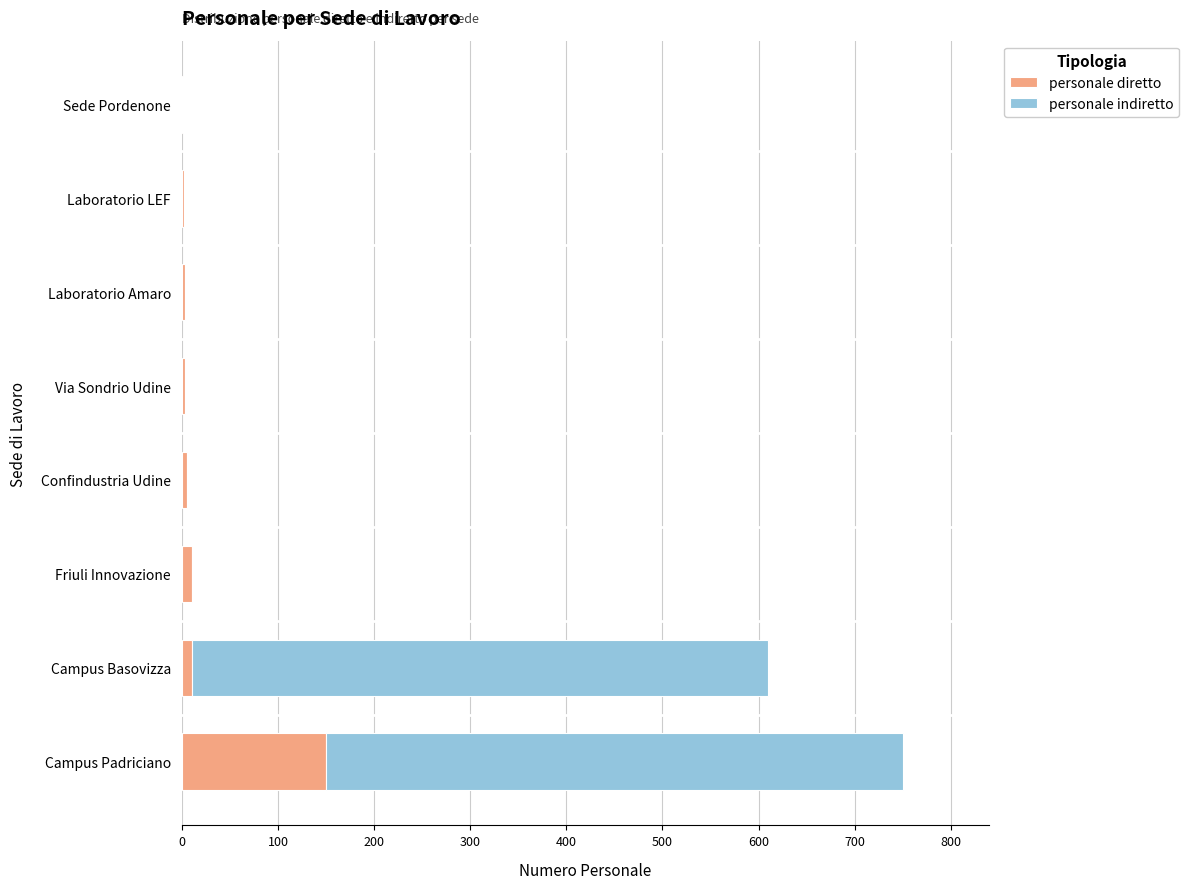

True or false: personale diretto has a value of 150 at Campus Padriciano.

True